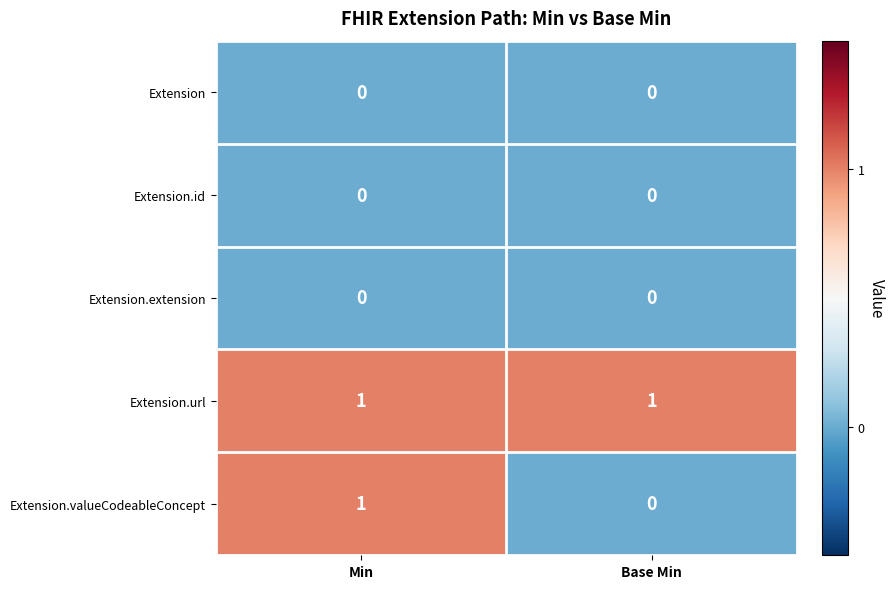

Reading left to right, list all the values displayed in this chart.

Extension: Min=0	Base Min=0
Extension.id: Min=0	Base Min=0
Extension.extension: Min=0	Base Min=0
Extension.url: Min=1	Base Min=1
Extension.valueCodeableConcept: Min=1	Base Min=0